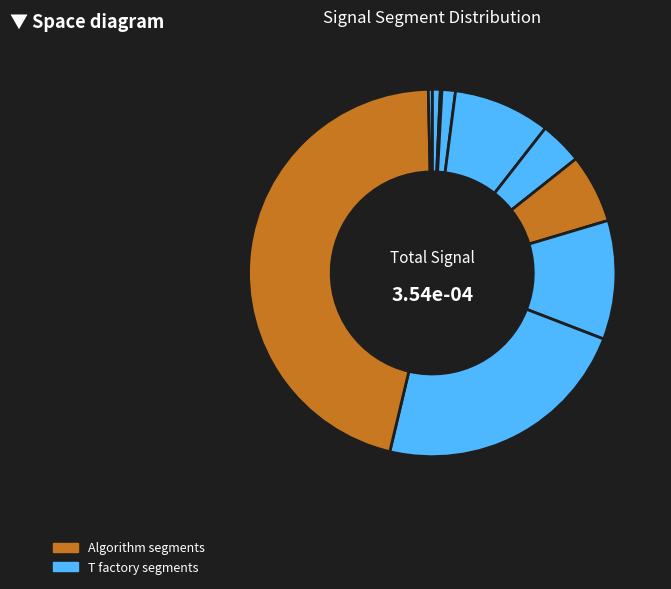

Count the number of slices in the pie.

10